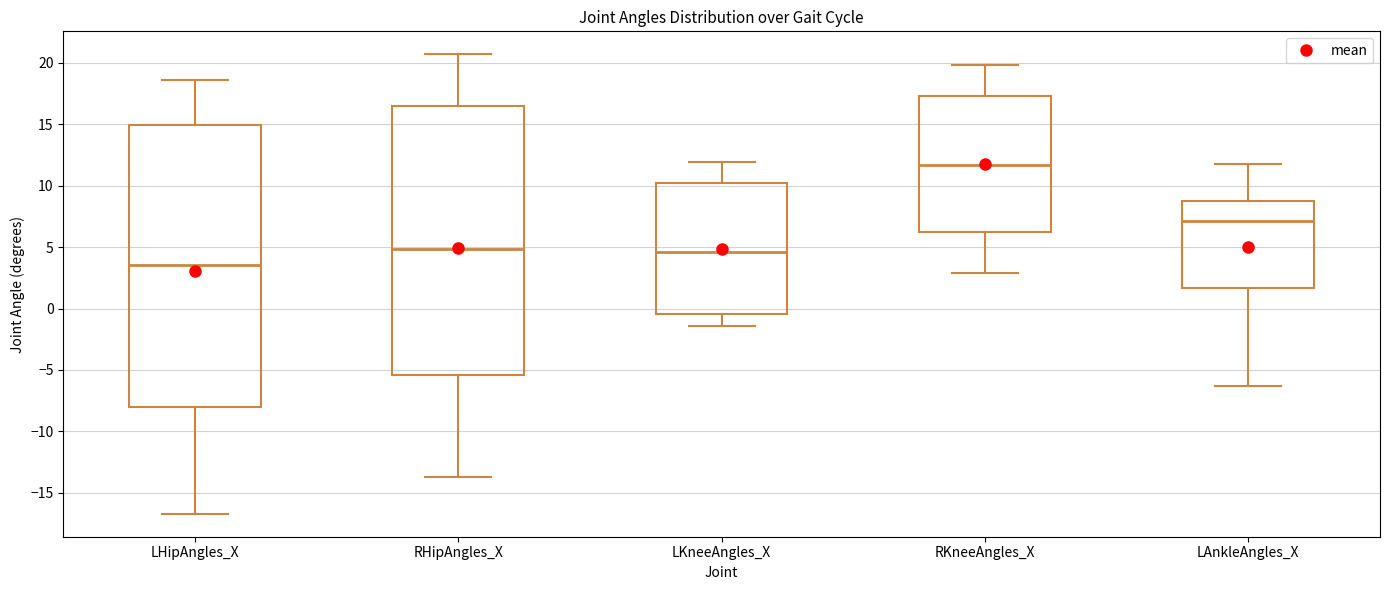

Where does the upper whisker of the box for LAnkleAngles_X end on the y-axis? The values are not printed on the chart, so give them approximately, as read against the axis.

12.0